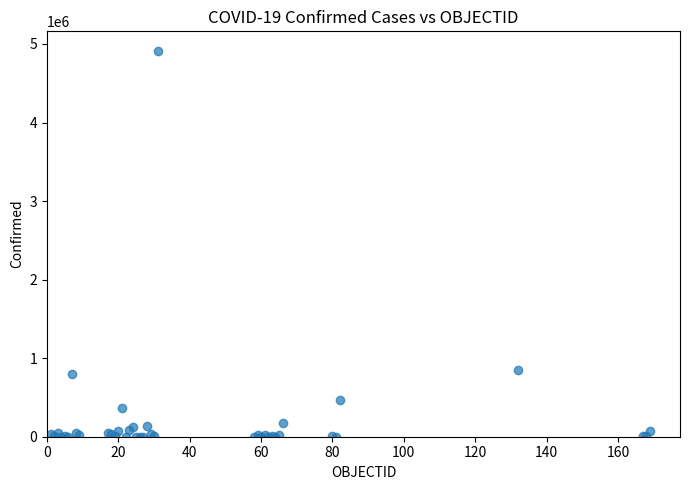

What Y value in the scatter plot is closest to 2457698?

855052